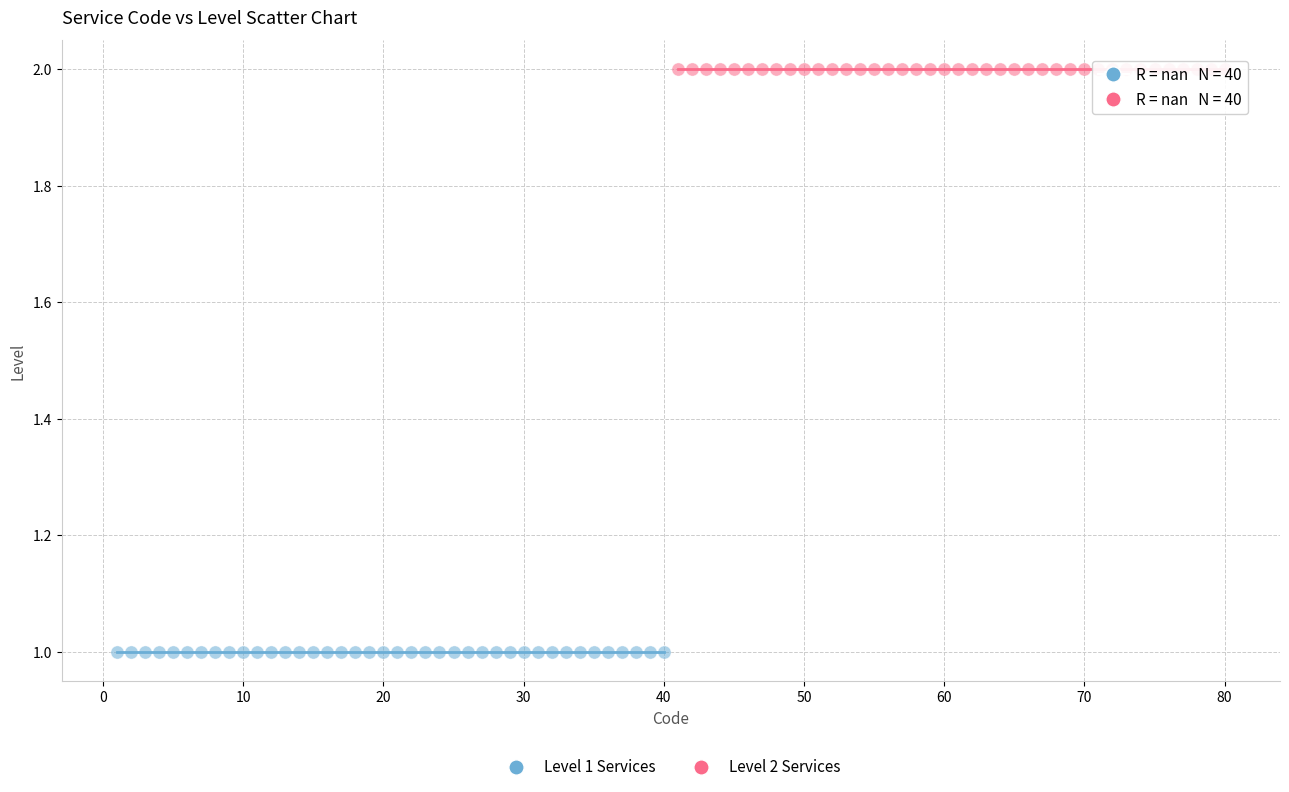

Which series contains the lowest Y value?

Level 1 Services